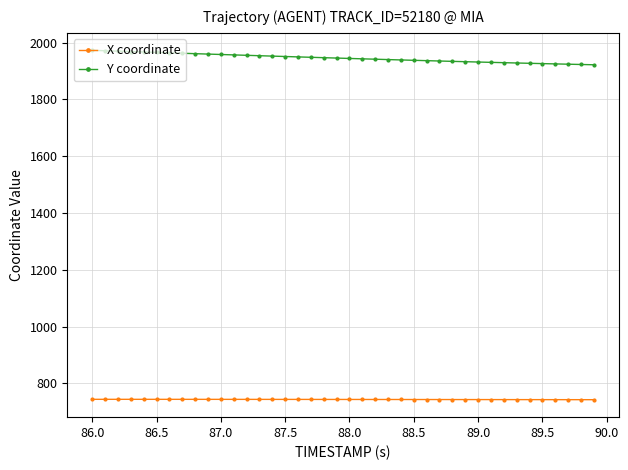

List the series in order of their peak value, lowest first.

X coordinate, Y coordinate